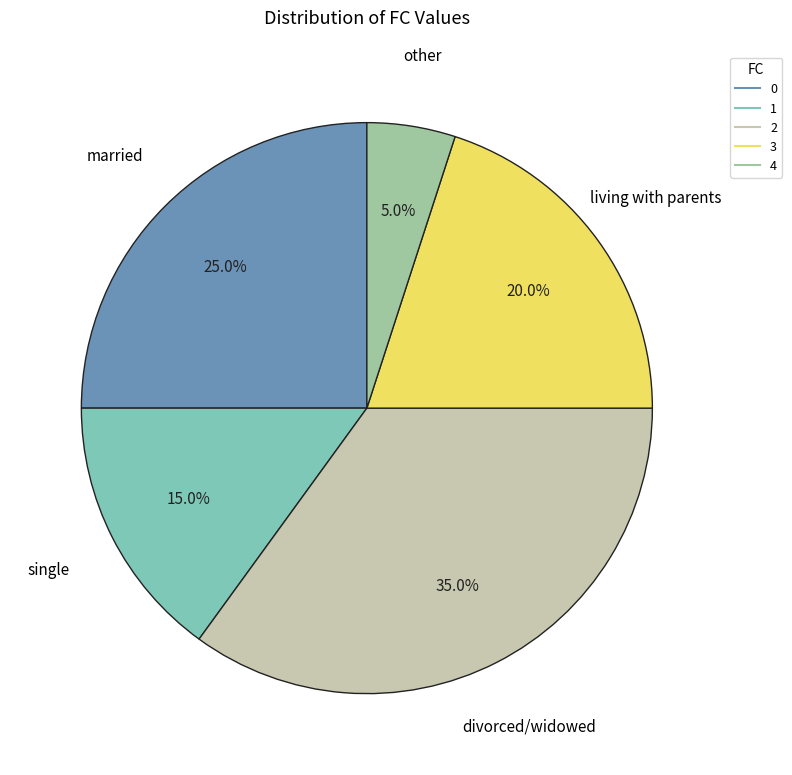

What percentage is NOT represented by 4?

95.0%